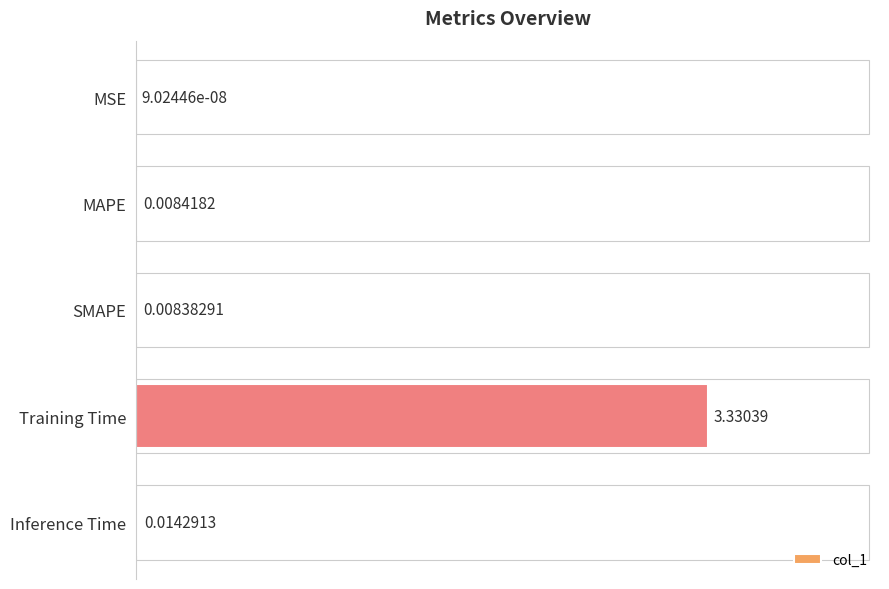

Between SMAPE and Inference Time, which is larger?

Inference Time